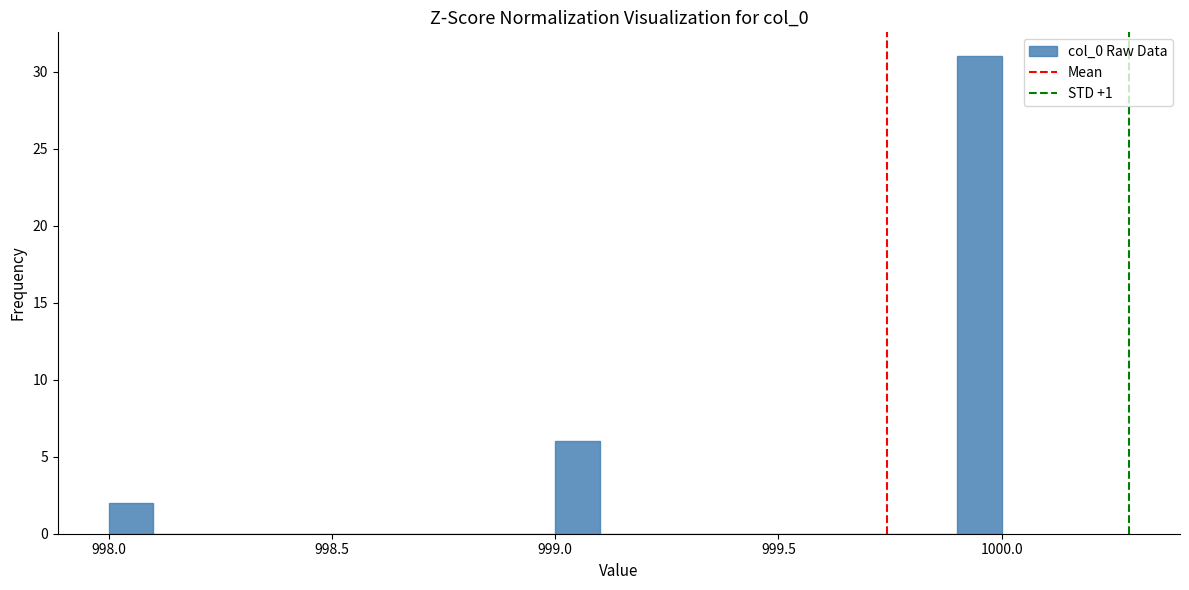

Around what value on the x-axis is the tallest bar? Give the approximate position of its centre, as read against the axis.

999.95